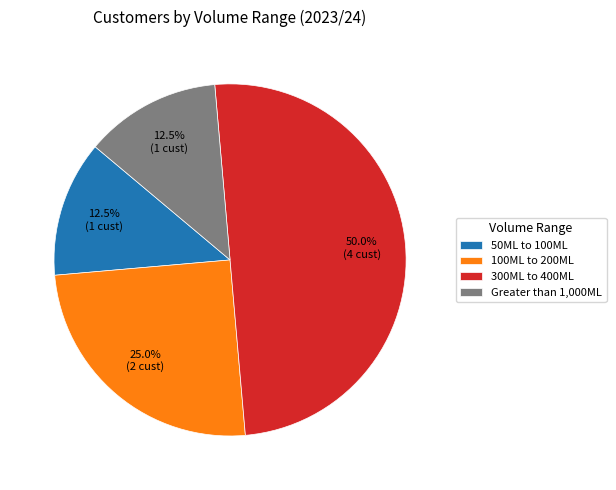

Does Greater than 1,000ML represent more than half of the total?

No